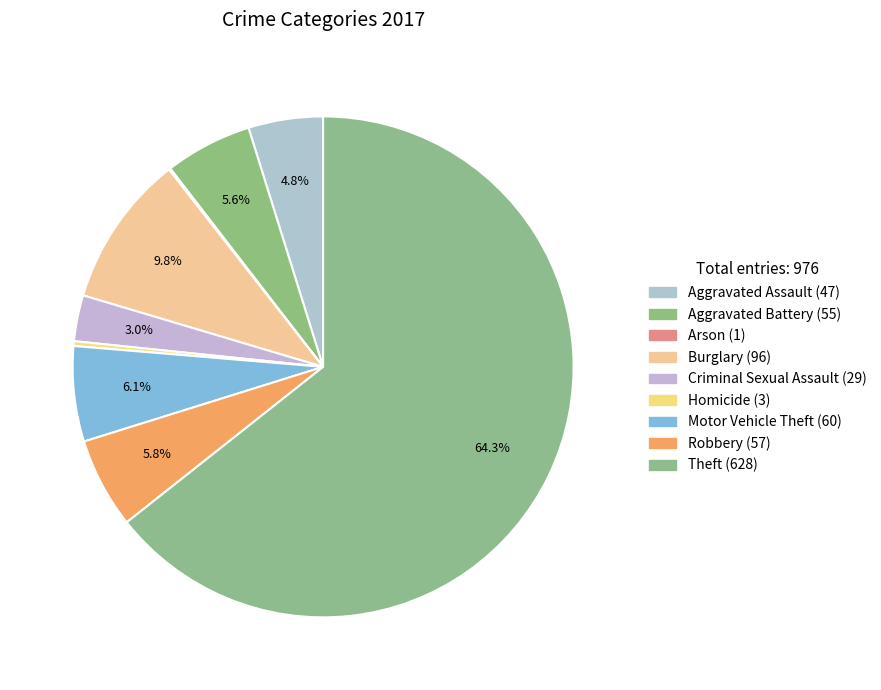

How many slices are in this pie chart?

9